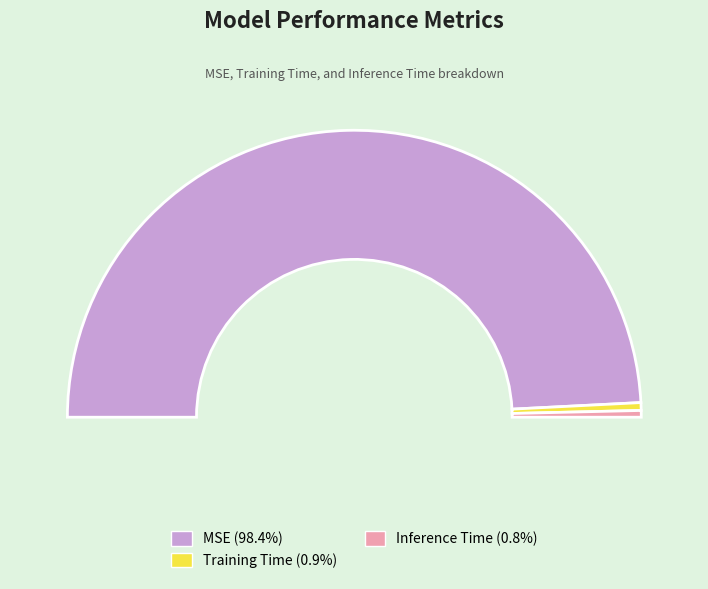

True or false: Inference Time accounts for 11% of the total.

False